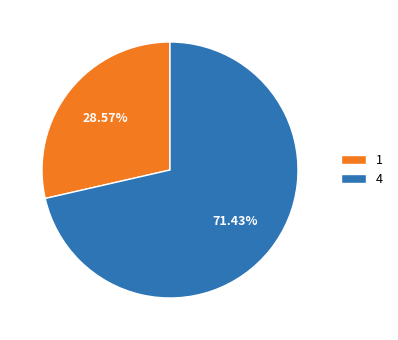

To the nearest percent, what is the combined percentage of 1 and 4?

100%